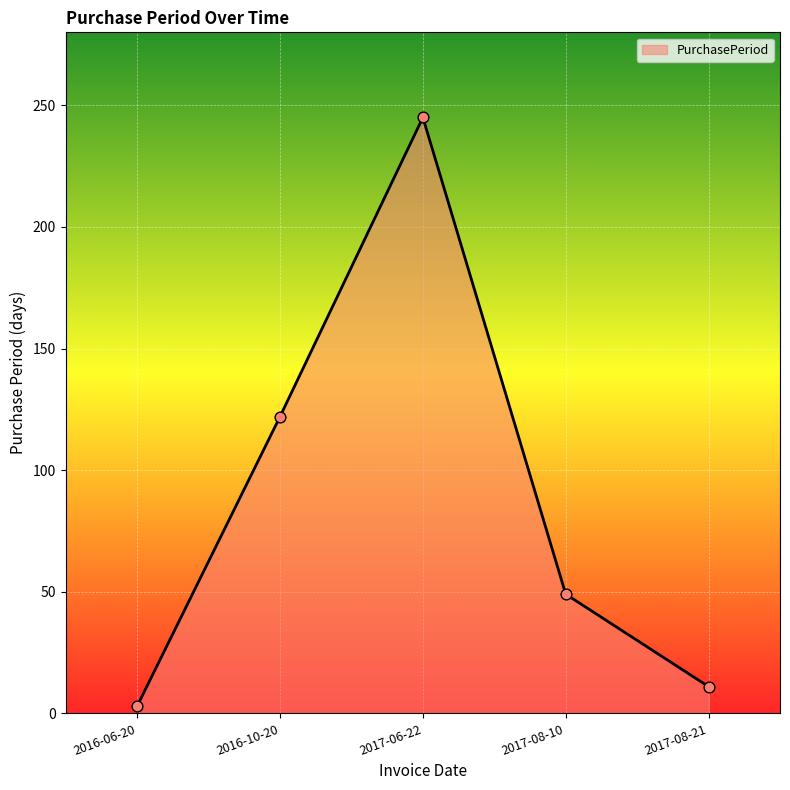

What is the change in value from 2017-06-22 to 2017-08-10?

-196